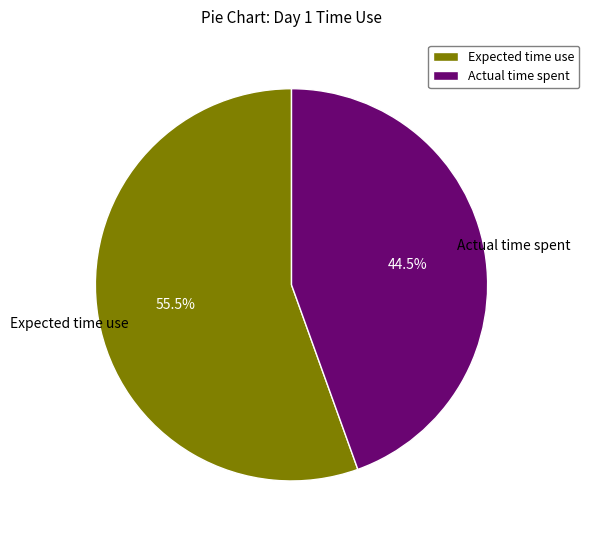

Rank the categories by value from lowest to highest.

Actual time spent, Expected time use